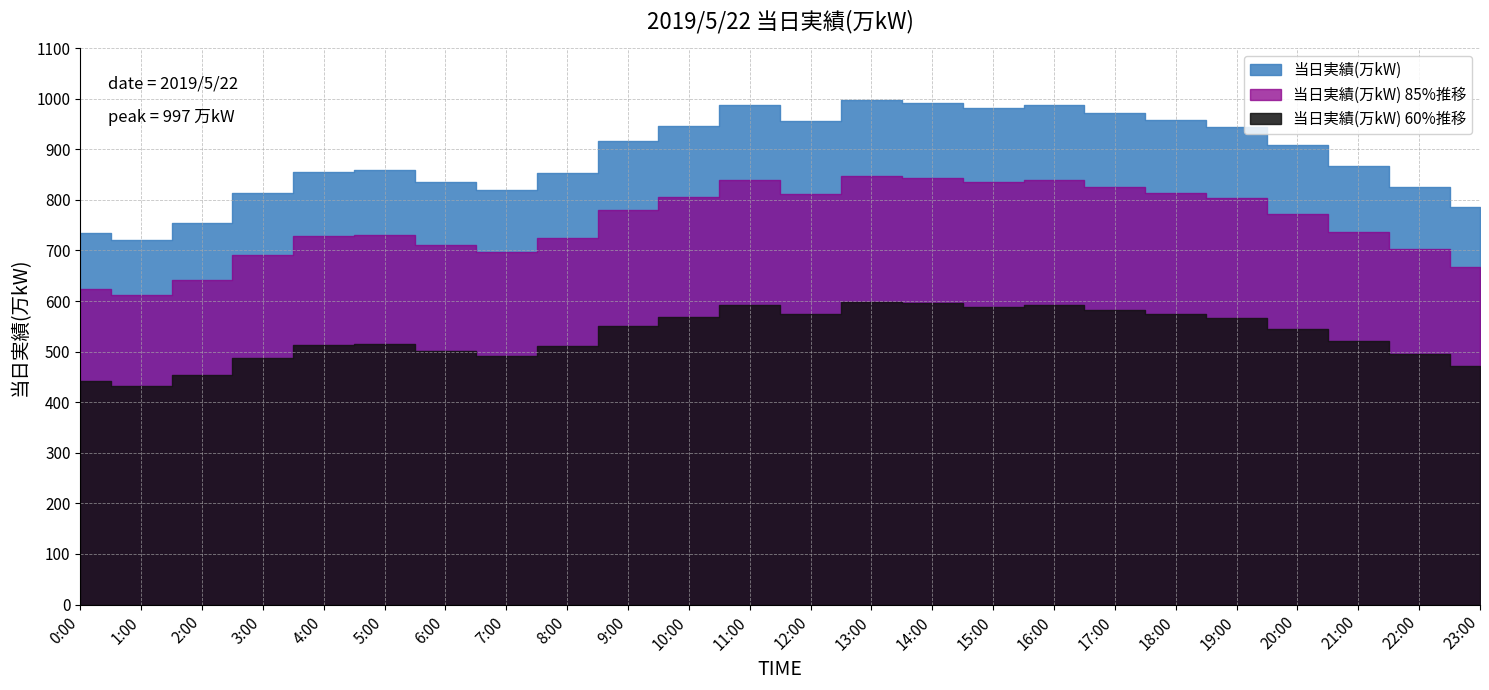

Between 10:00 and 20:00, which is larger?

10:00